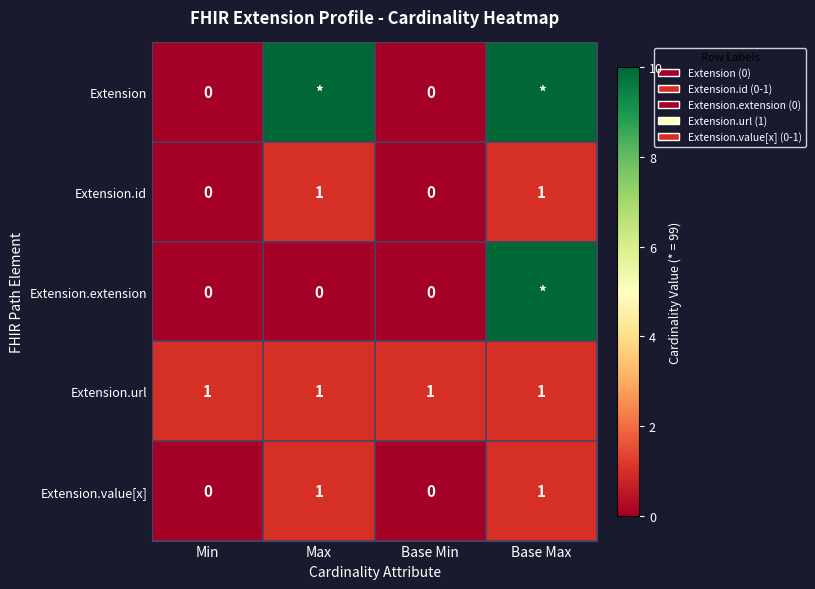

Is it true that Extension.url equals 2 at Base Min?

False